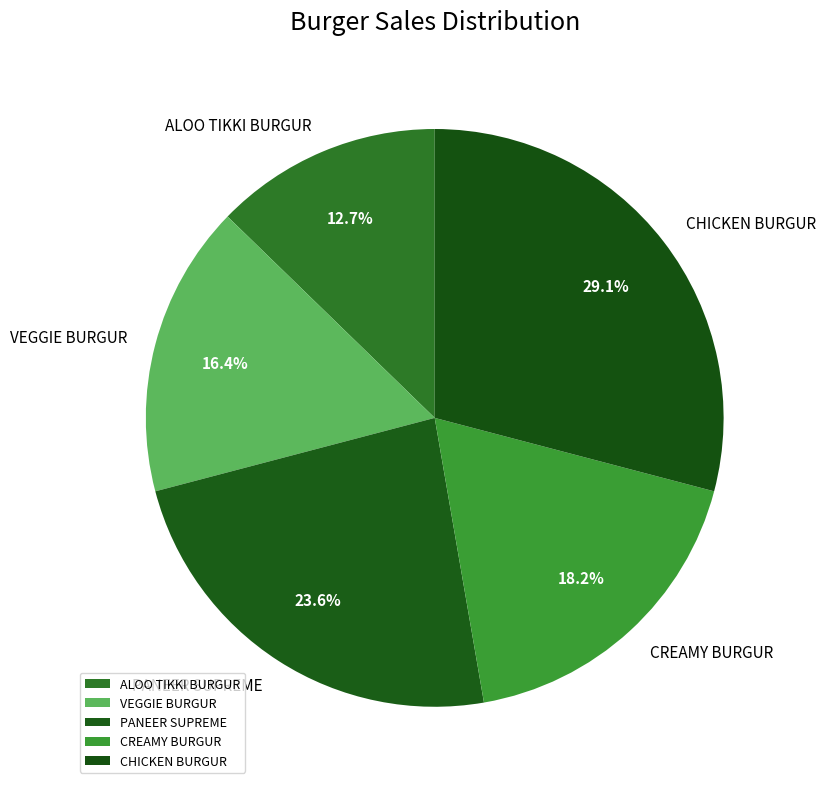

Between PANEER SUPREME and ALOO TIKKI BURGUR, which is larger?

PANEER SUPREME